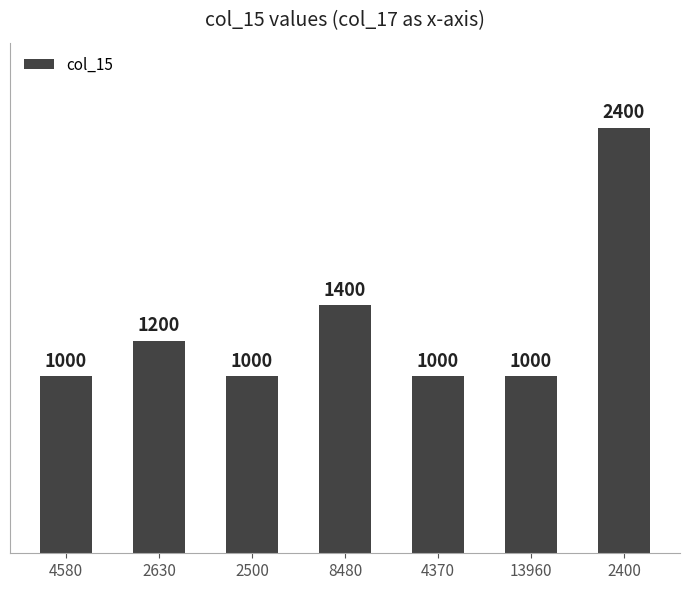

Which has a higher value, 8480 or 4580?

8480